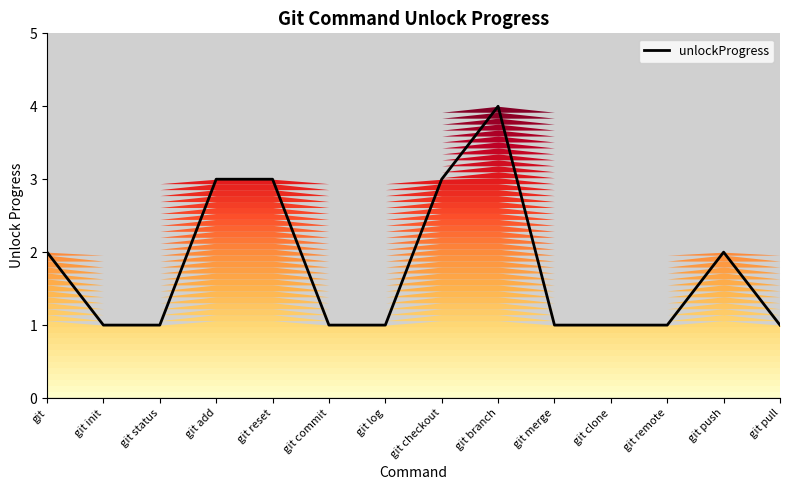

What is the difference between the second highest and minimum values?

2